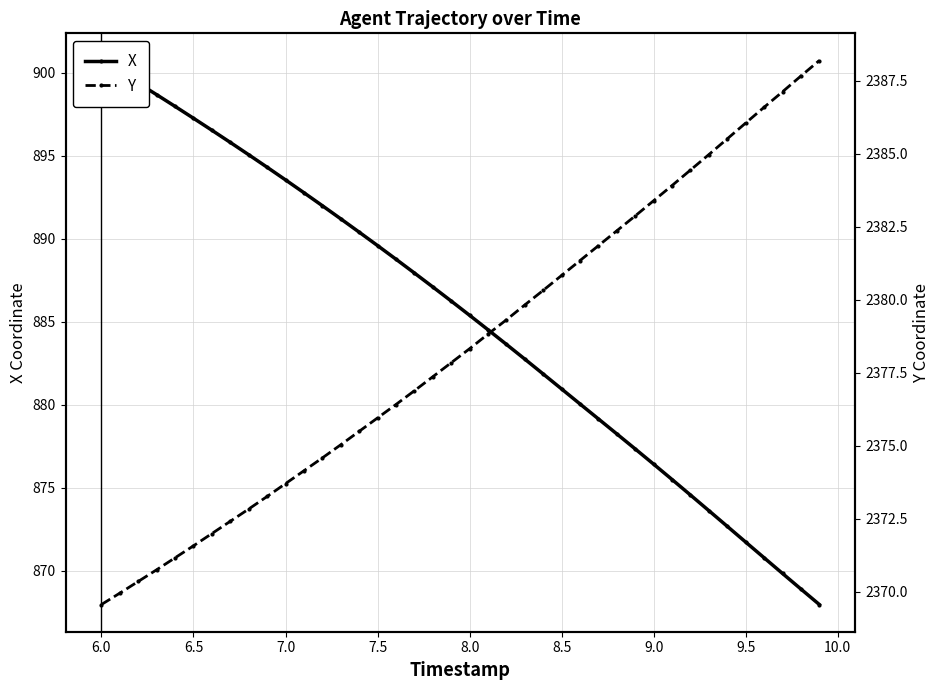

How many lines are shown in the chart?

2